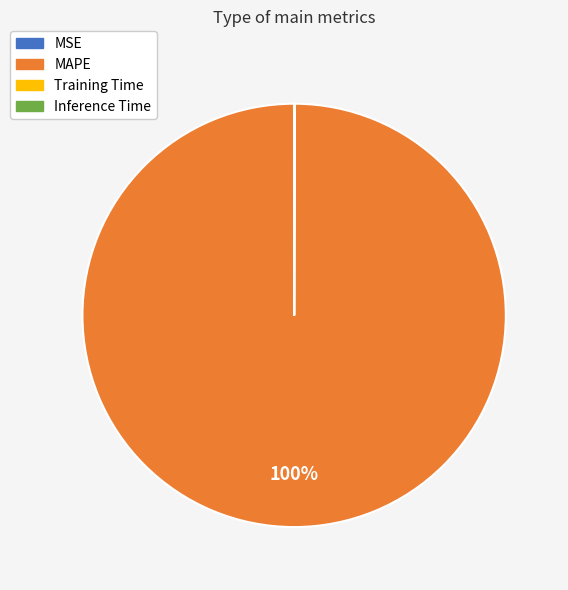

To the nearest percent, what percentage of the pie is MAPE?

100%